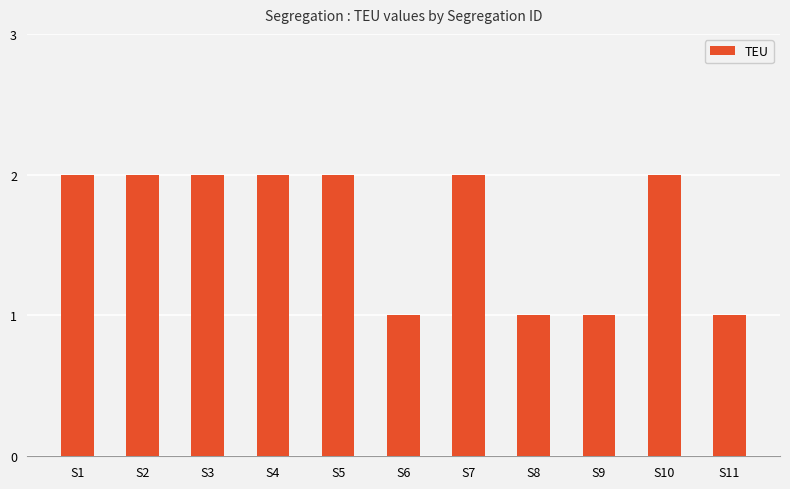

Between S10 and S6, which is larger?

S10